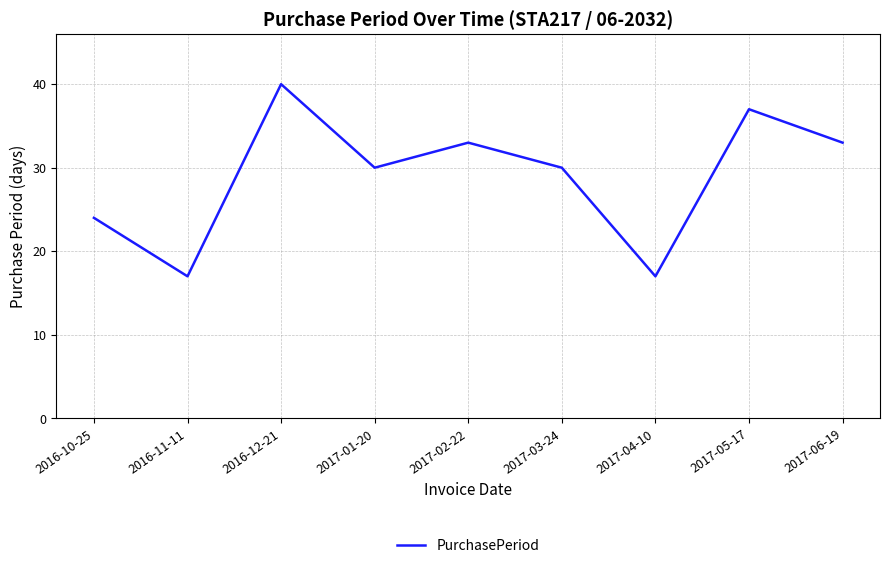

What is the ratio of the value at 2016-10-25 to the value at 2016-12-21?

0.6